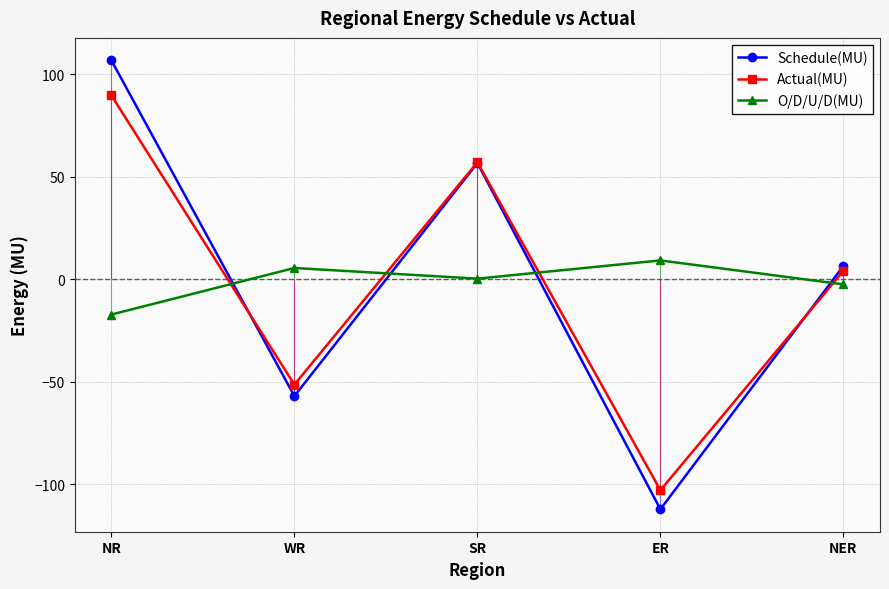

At which label is Actual(MU) closest to -6?

NER